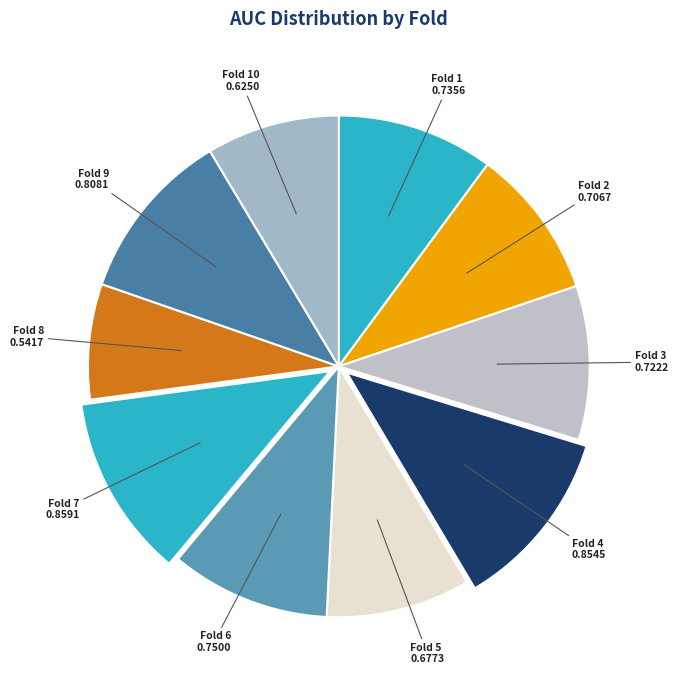

The Fold 2 slice represents 1% of the pie. True or false?

False